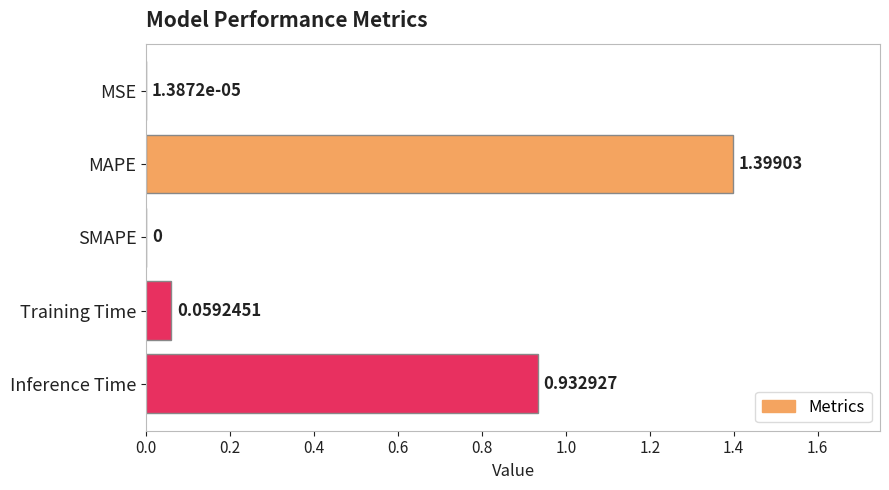

Between MSE and SMAPE, which is larger?

MSE